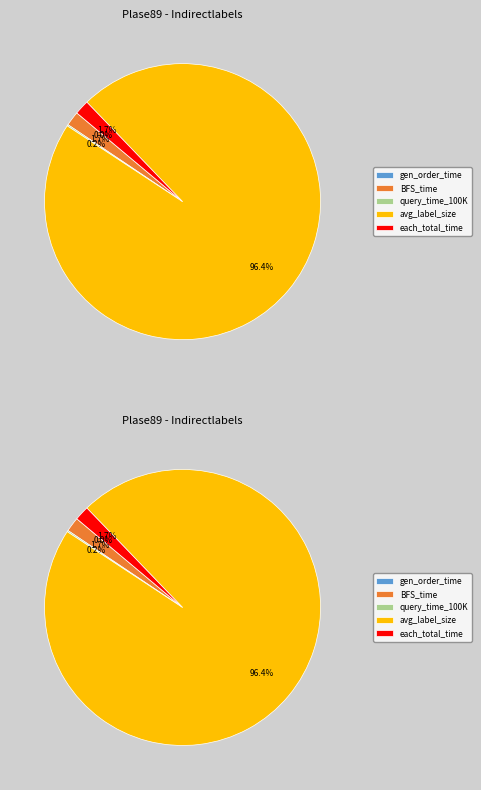

To the nearest percent, what is the average slice percentage?

20%